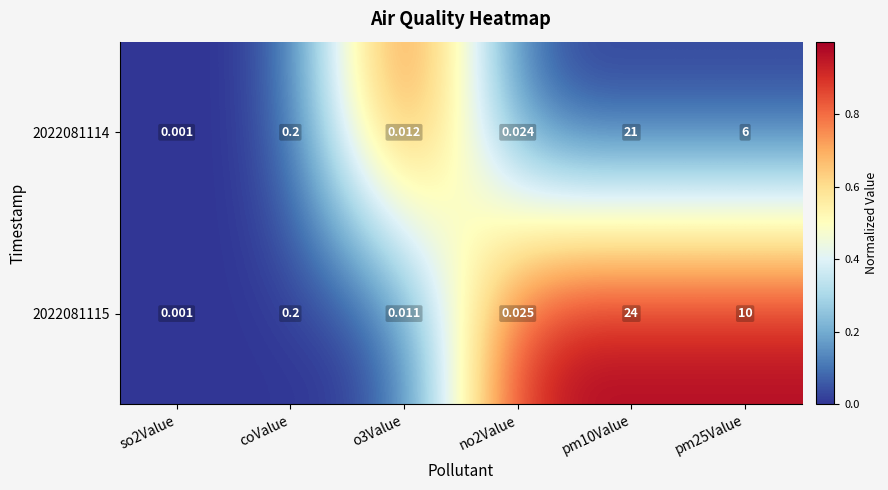

Is the value of 2022081115 at no2Value greater than the value of 2022081114 at coValue?

No